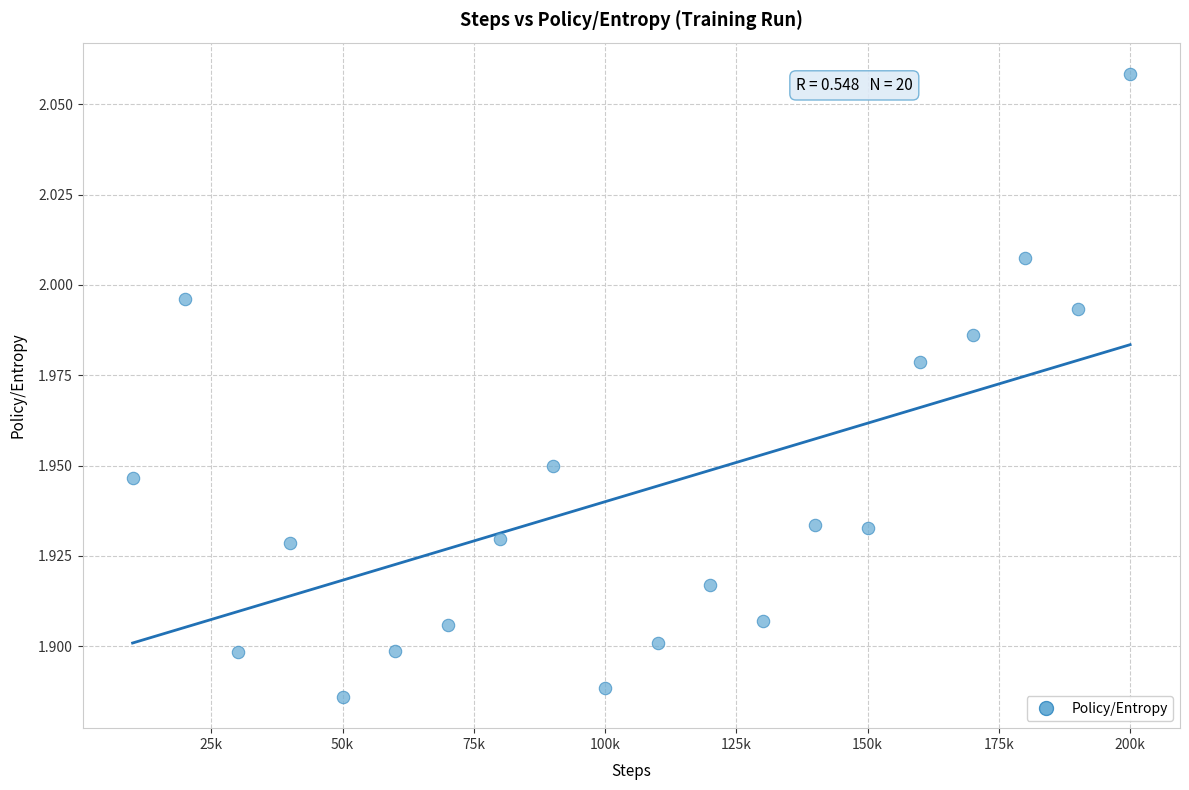

What is the range of X values (max minus min)?

190000.0